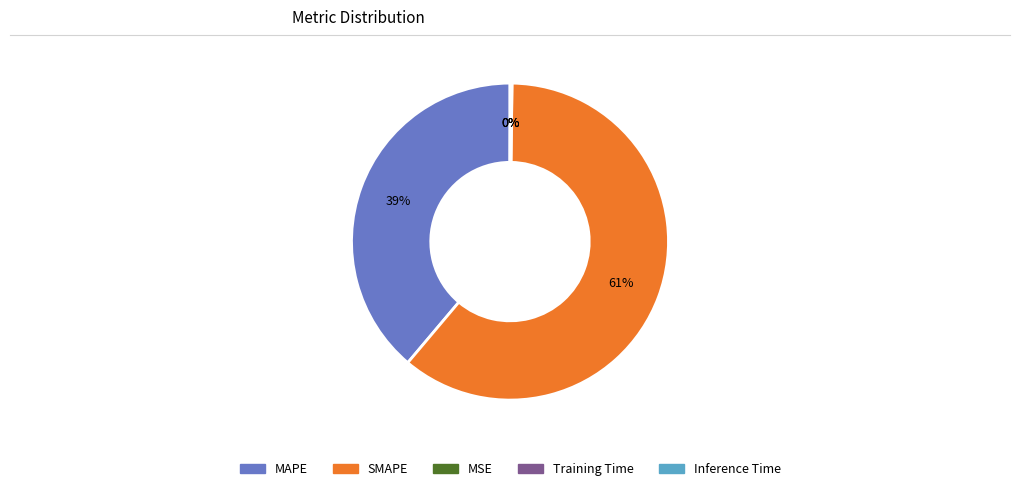

What is the ratio of the value at SMAPE to the value at MAPE?

1.6